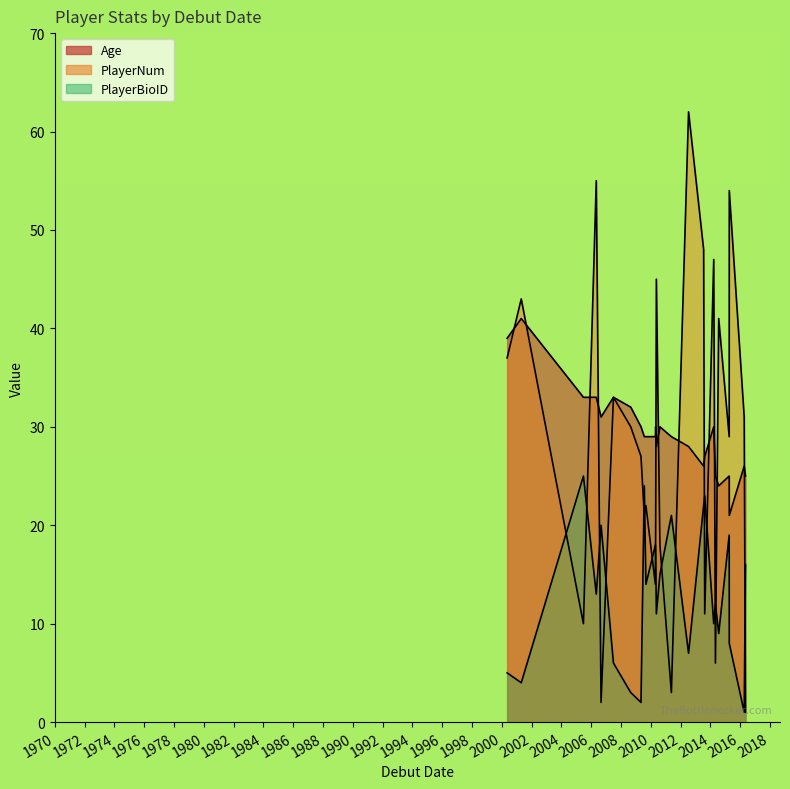

What is the value of the Age point at the 16th from the left?

25